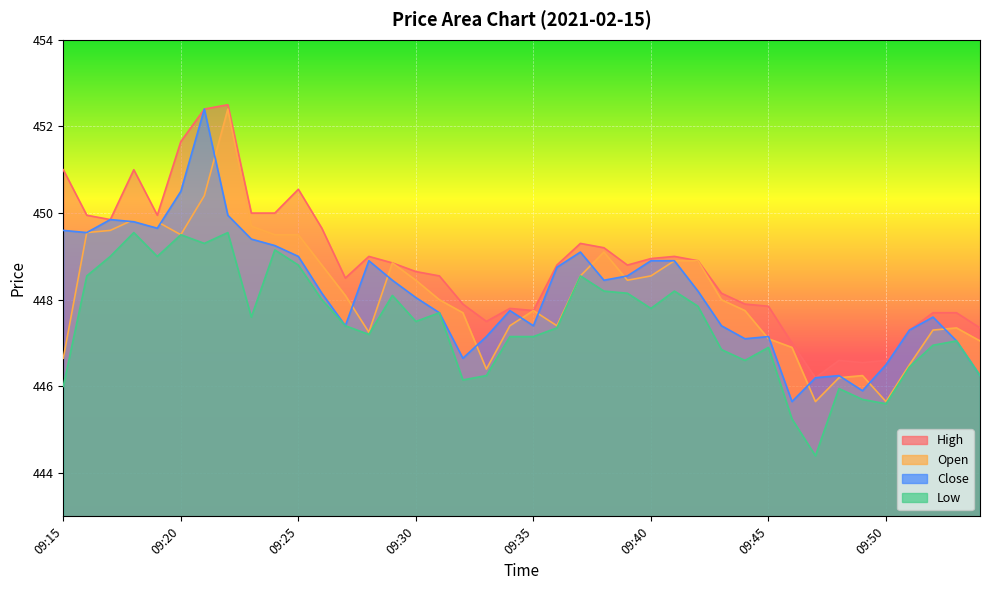

Is it true that Open equals 605.8 at 09:25?

False